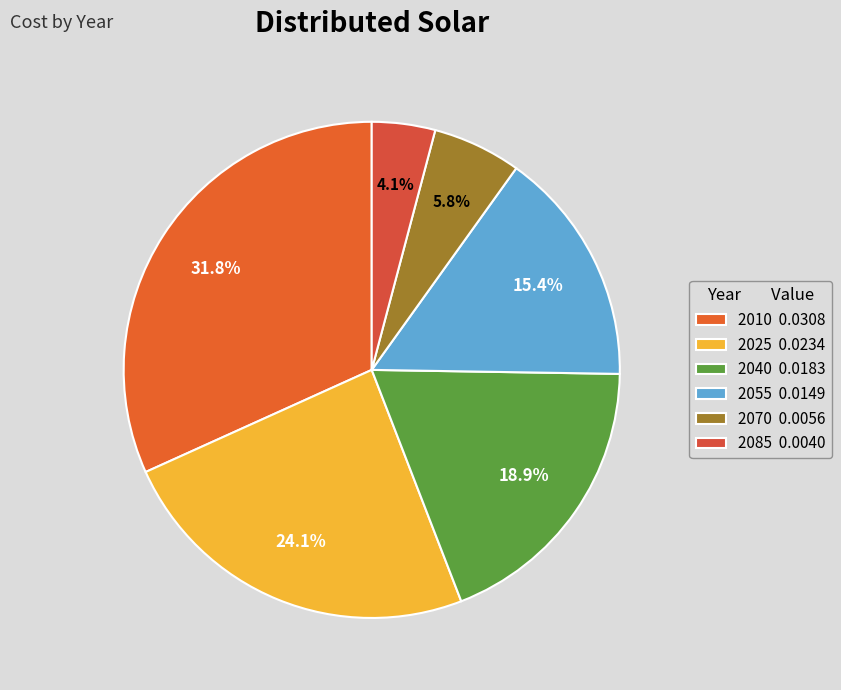

What portion of the pie excludes 2025?

75.9%